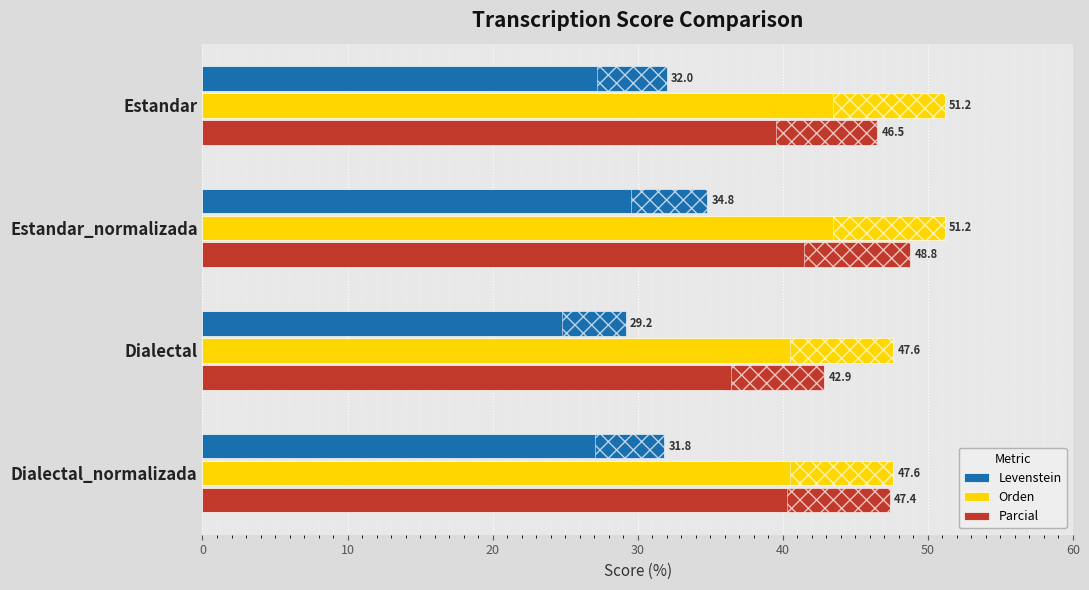

Where is Levenstein nearest to the value 31?

Dialectal_normalizada